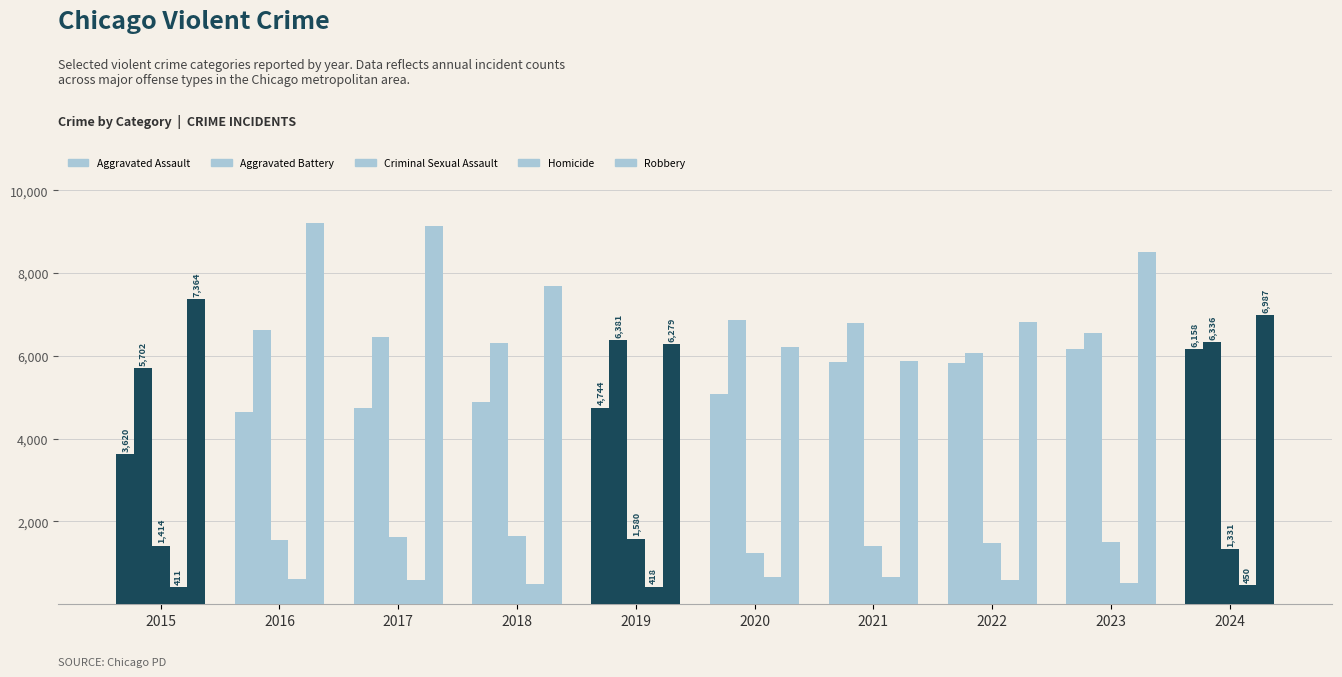

Is the value of Criminal Sexual Assault at 2024 greater than the value of Homicide at 2018?

Yes